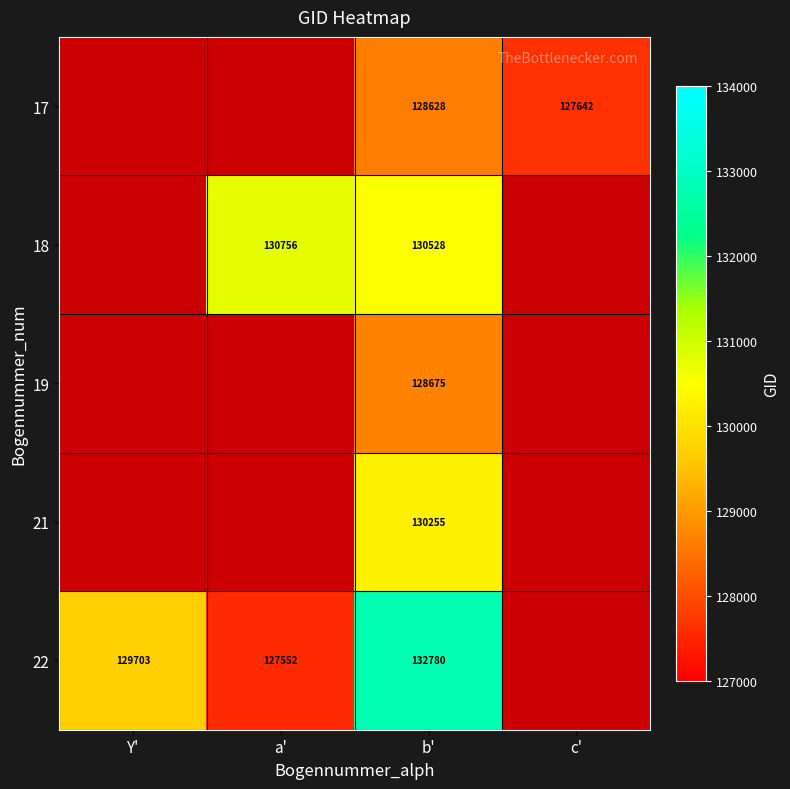

The value of 19 at b' is 170727.5. True or false?

False